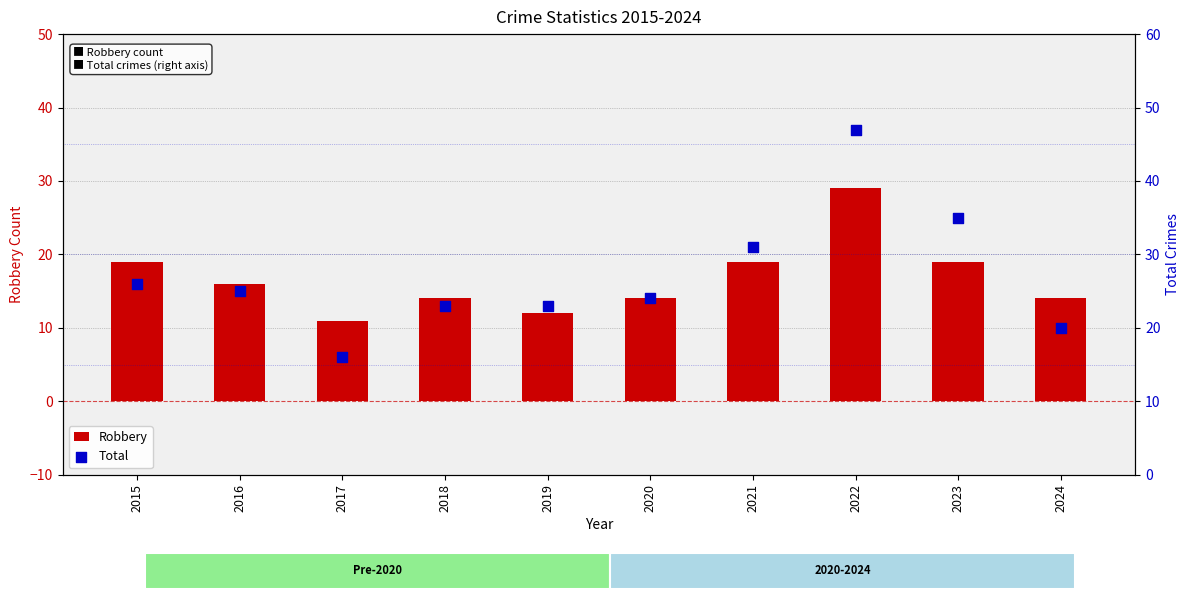

Which series contains the highest Y value?

Total